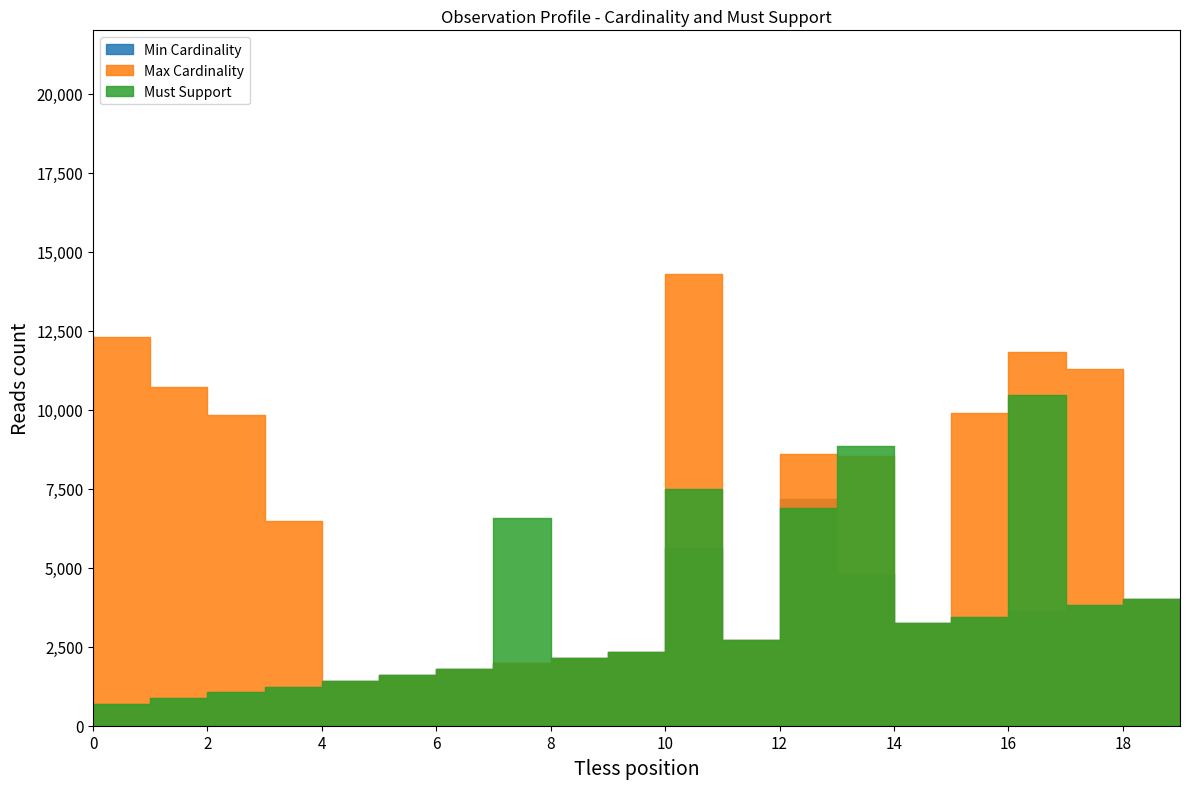

How many values in Max Cardinality are above zero?

11